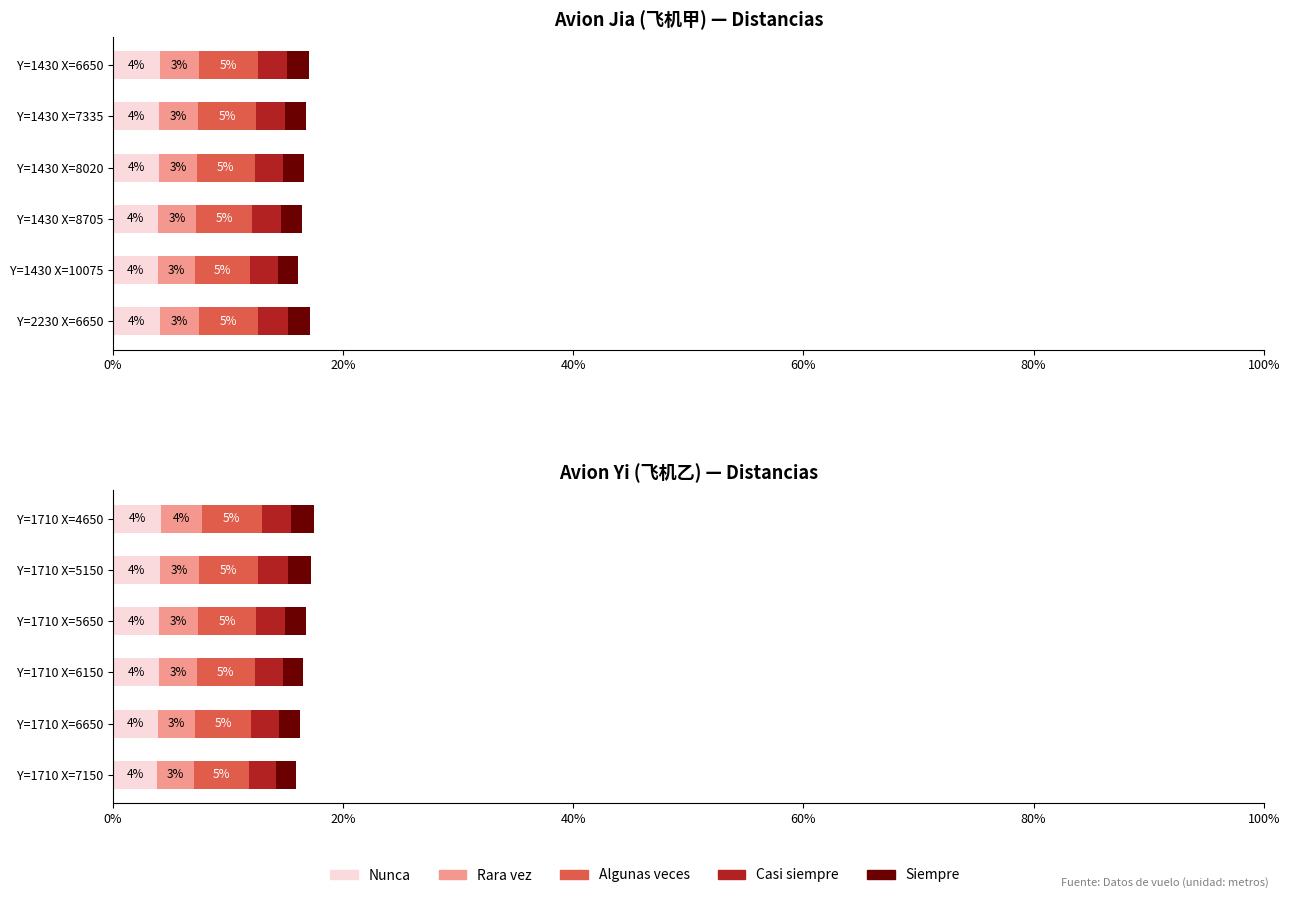

Does the chart contain any negative values?

No